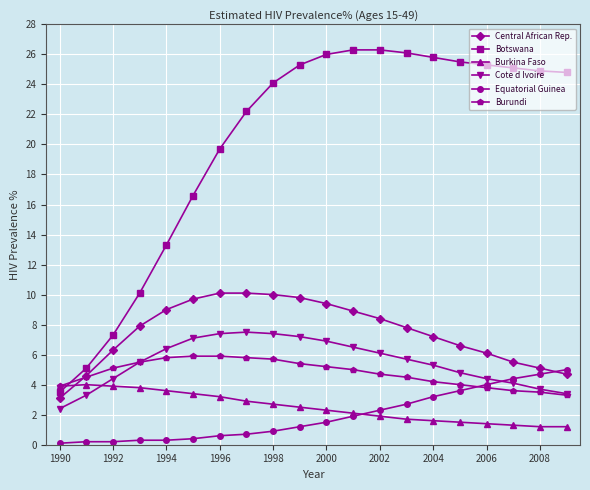

How many lines are shown in the chart?

6